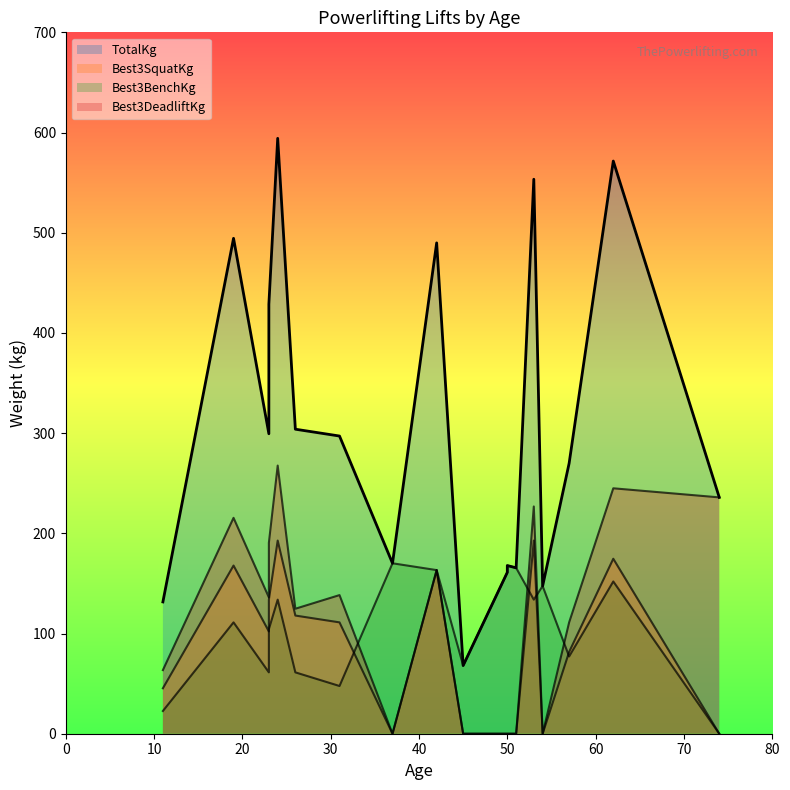

Between 10 and 14, which series saw the biggest shift?

TotalKg